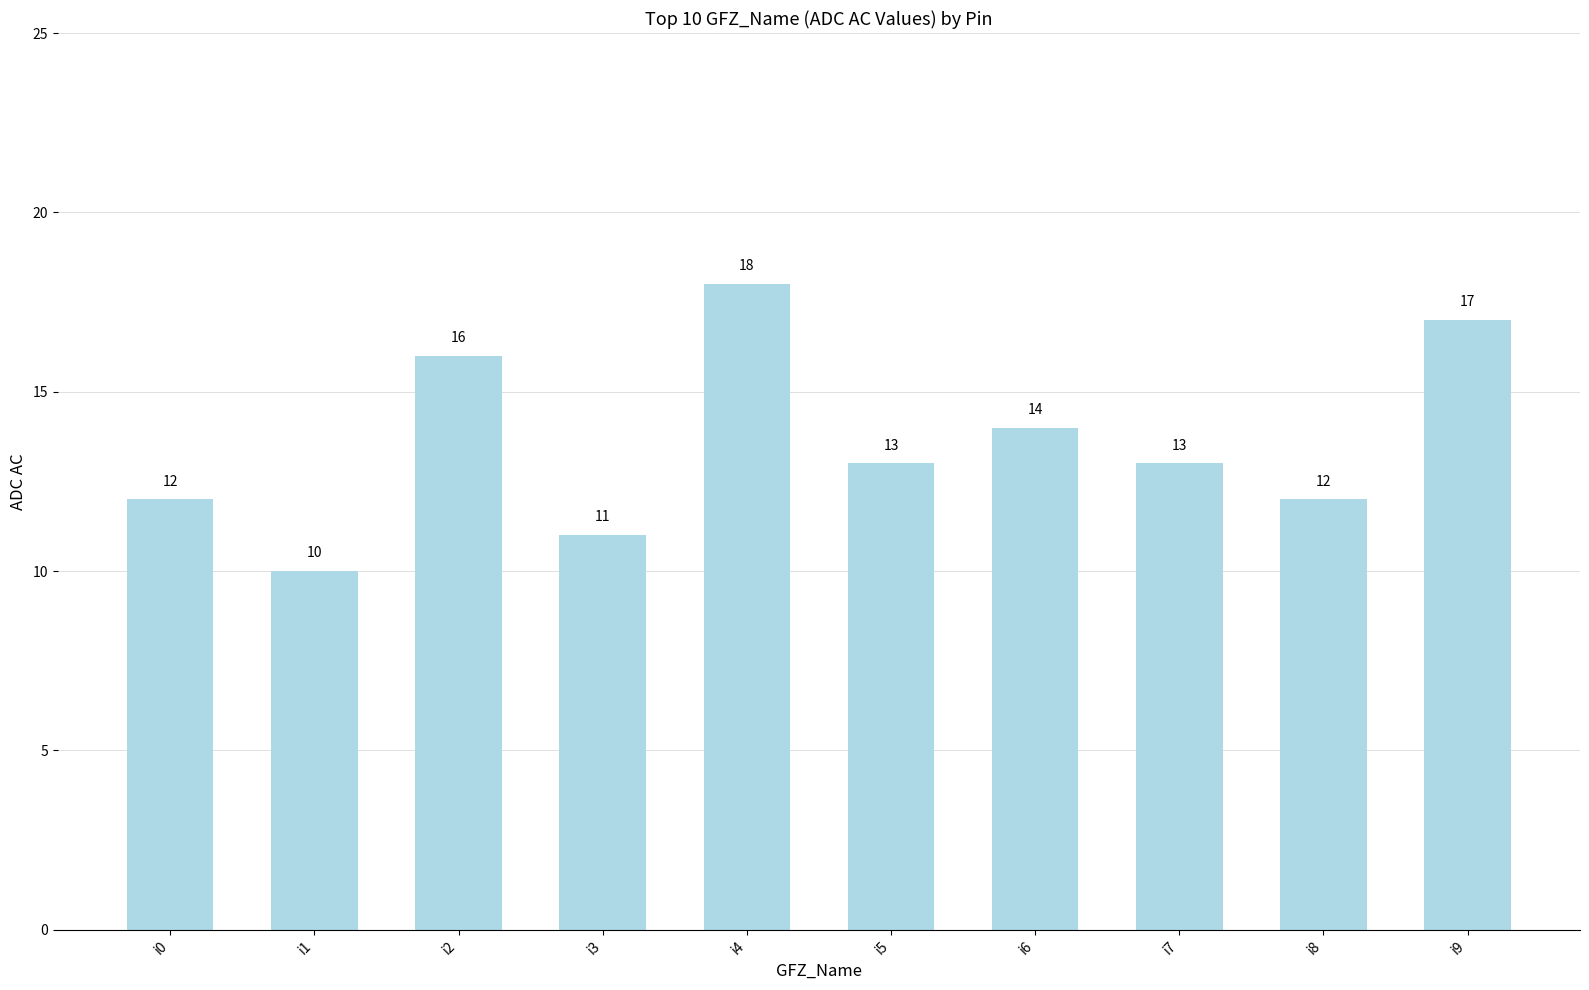

What is the value of the 8th bar from the left?

13